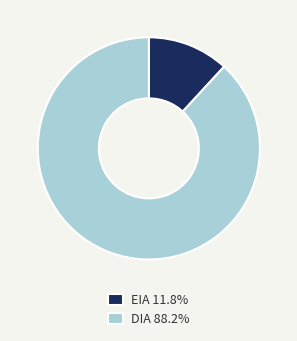

Is the sum of DIA 88.2% and EIA 11.8% greater than half?

Yes